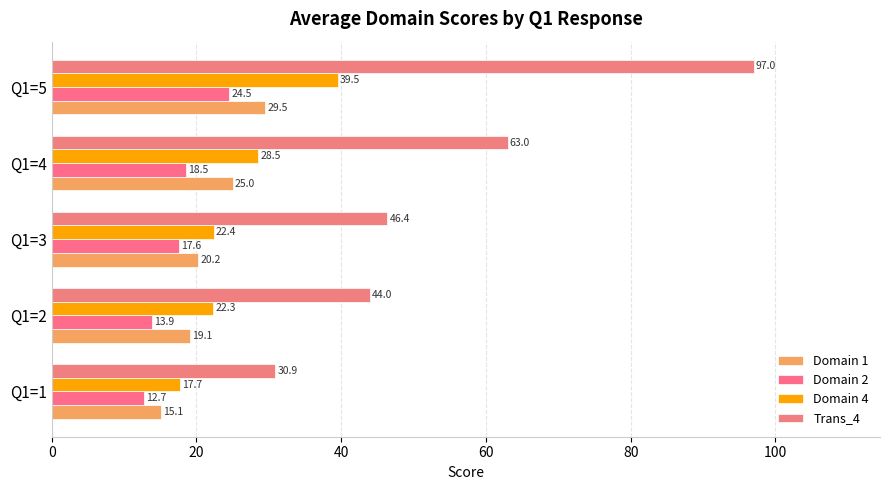

How many data points does each series have?

5